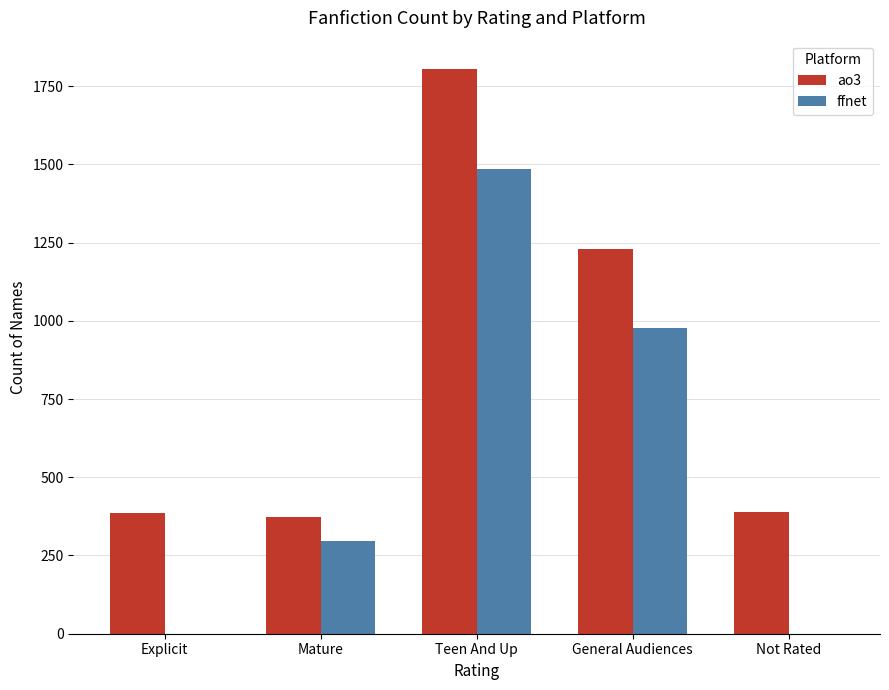

How many categories are shown in the chart?

5